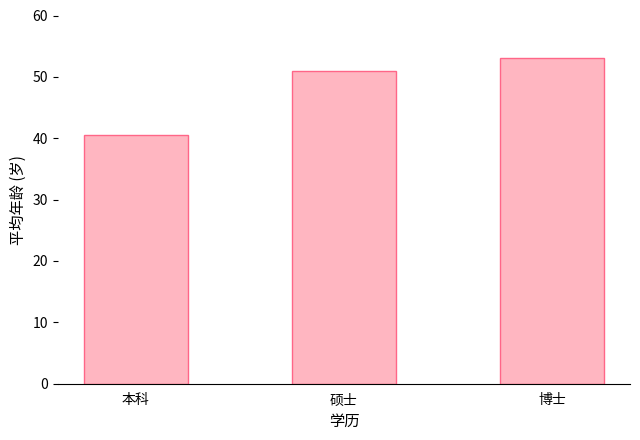

Reading left to right, list all the values displayed in this chart.

40.5	51.0	53.0